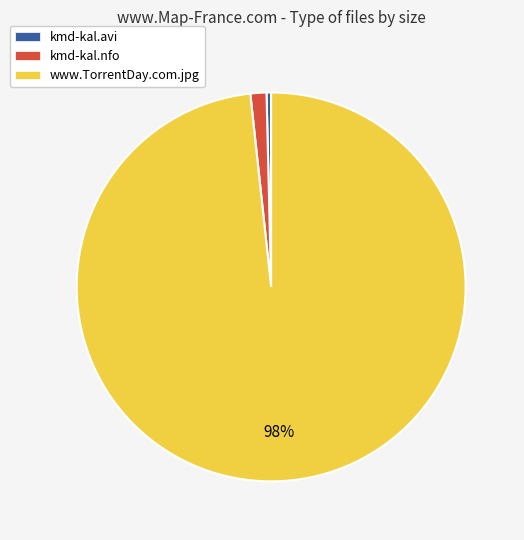

How many slices are in this pie chart?

3